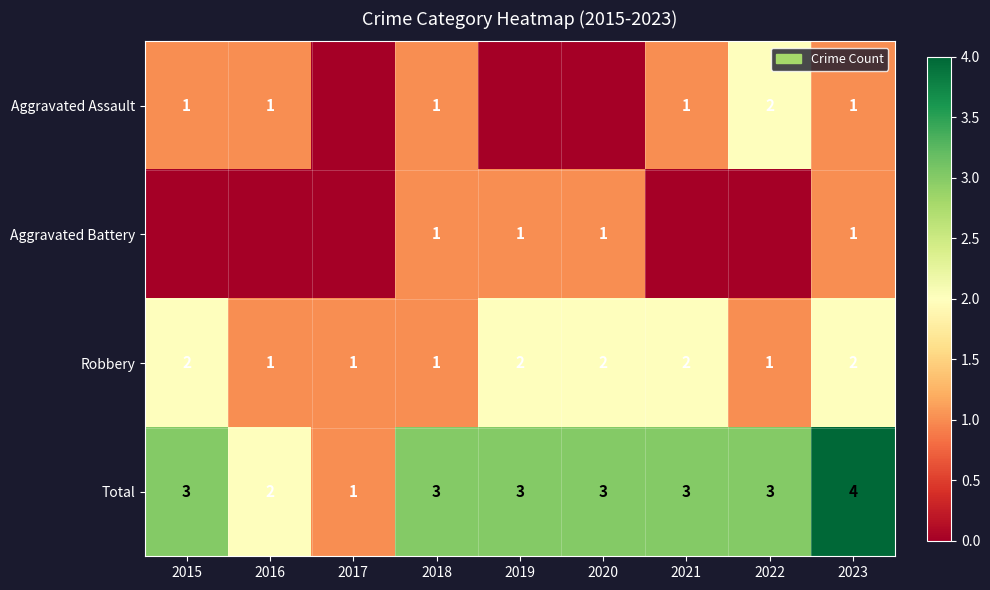

What is the difference between the highest and lowest values at 2020?

3